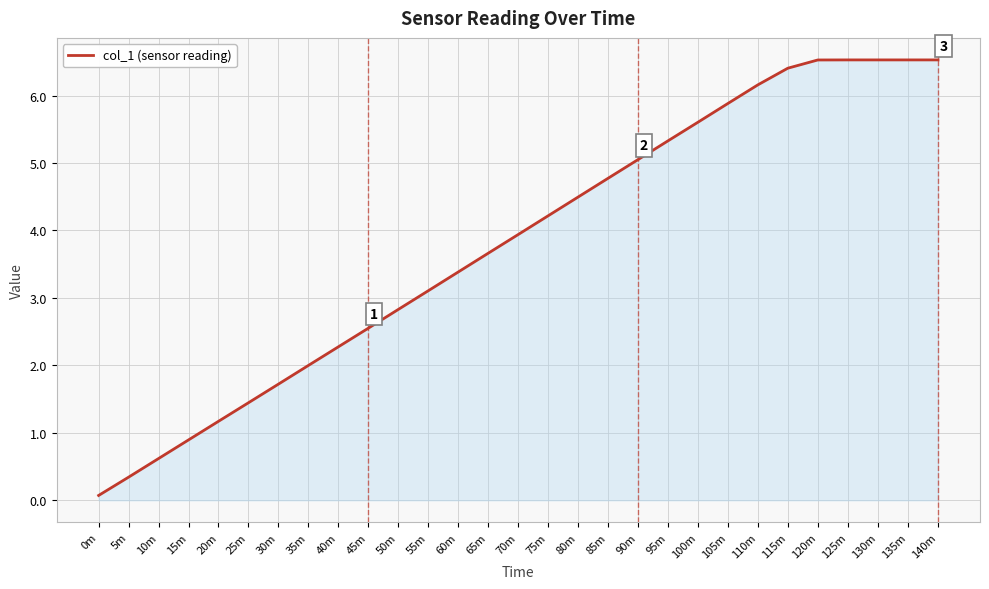

What is the difference between the maximum and minimum values?

6.5